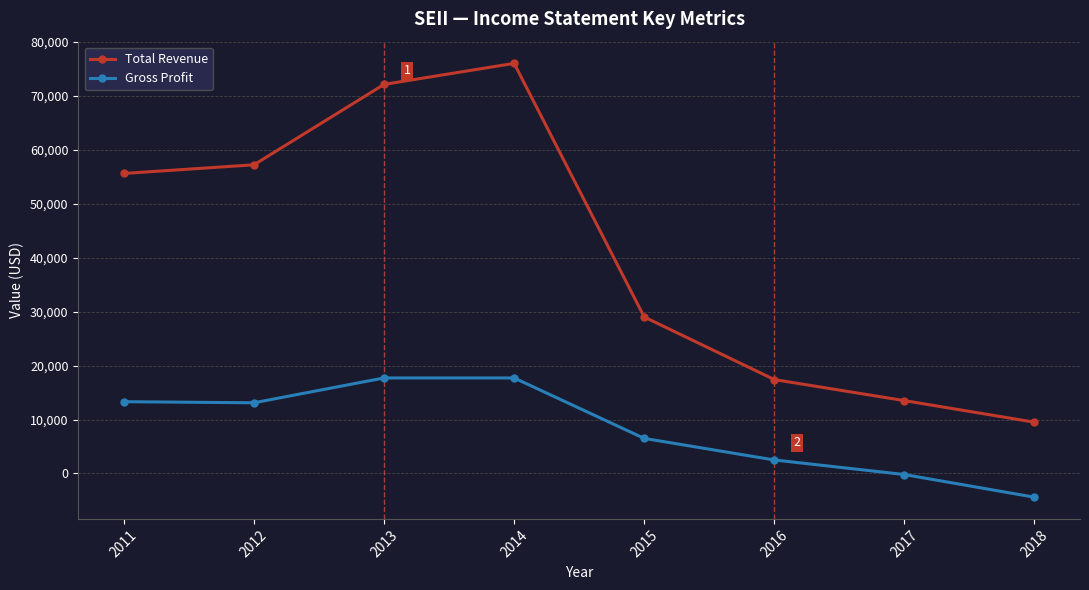

How many values in the Gross Profit series are below 13100?

4